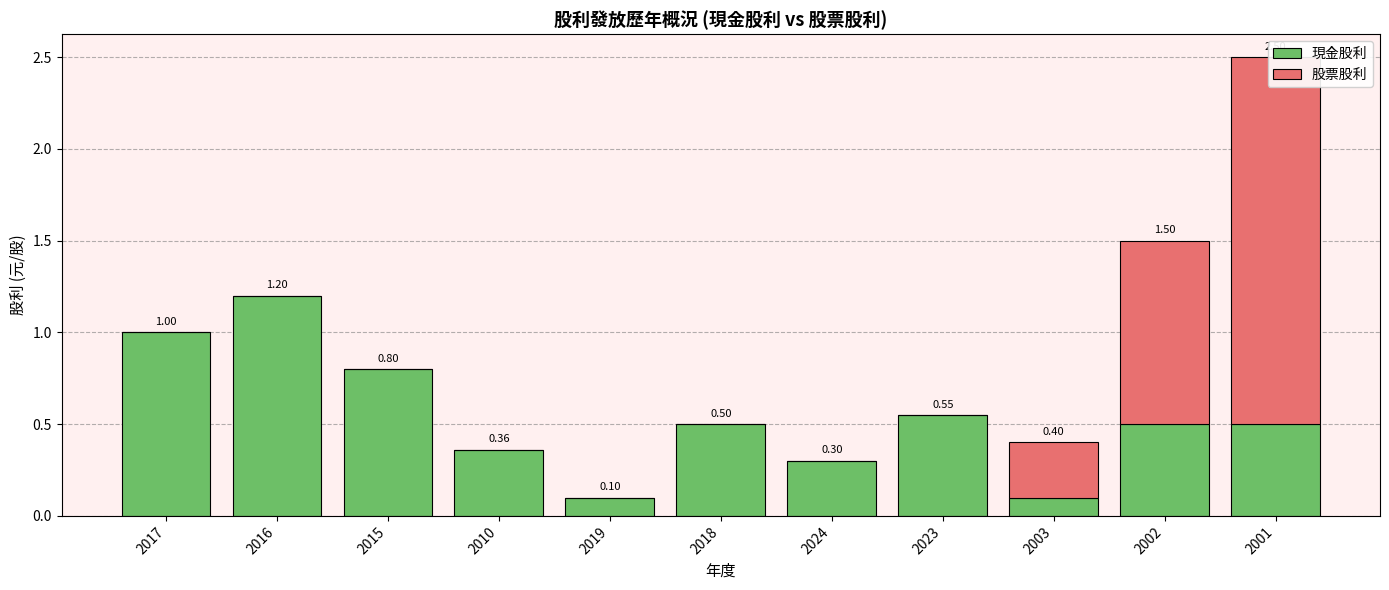

What is the average value of the 股票股利 series?

0.3